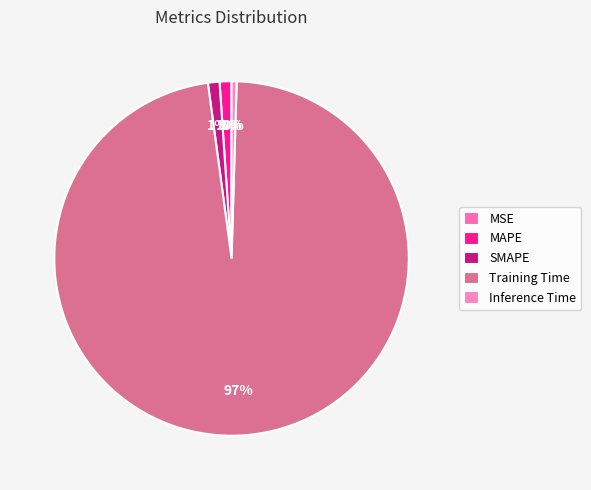

To the nearest percent, what percentage of the pie is SMAPE?

1%